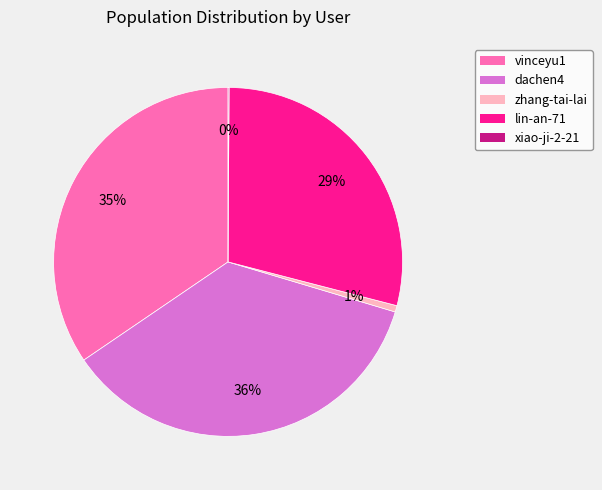

To the nearest percent, what is the average slice percentage?

20%